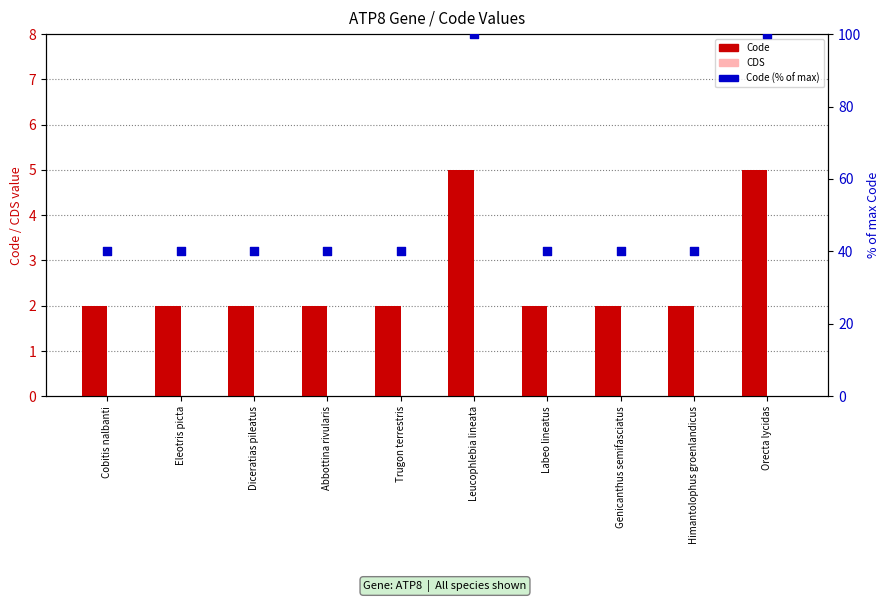

What is the total value across all series at Cobitis nalbanti?

42